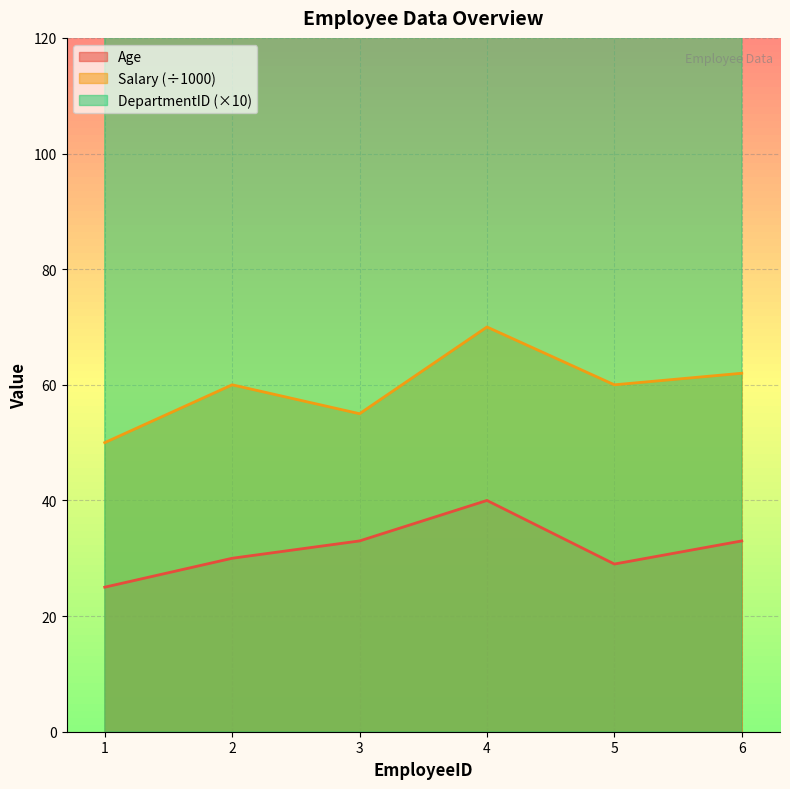

At which category does the chart reach its peak across all series?

4